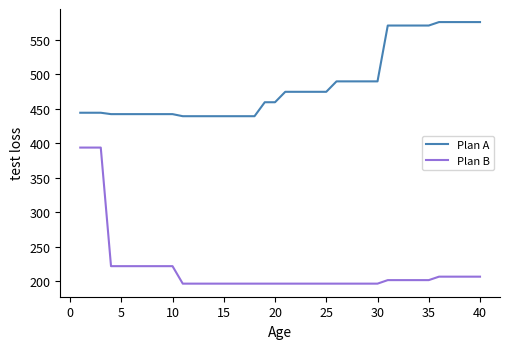

How many categories are shown in the chart?

40